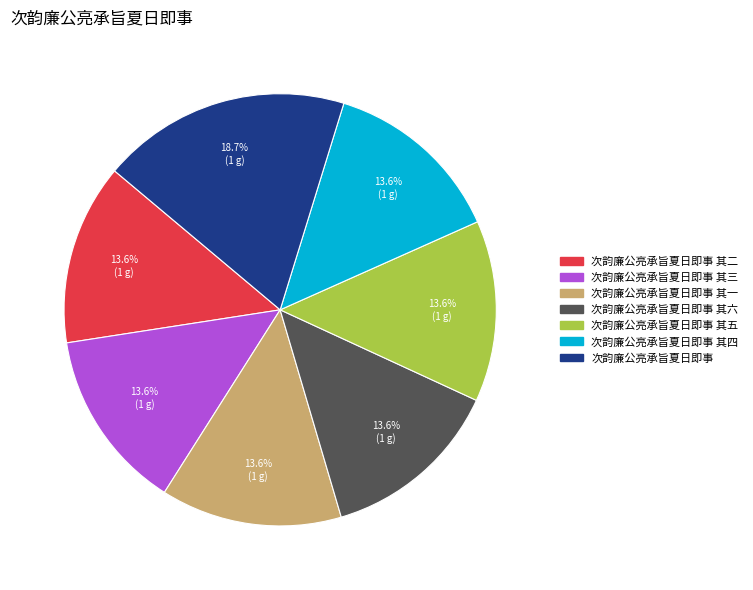

Count the number of slices in the pie.

7